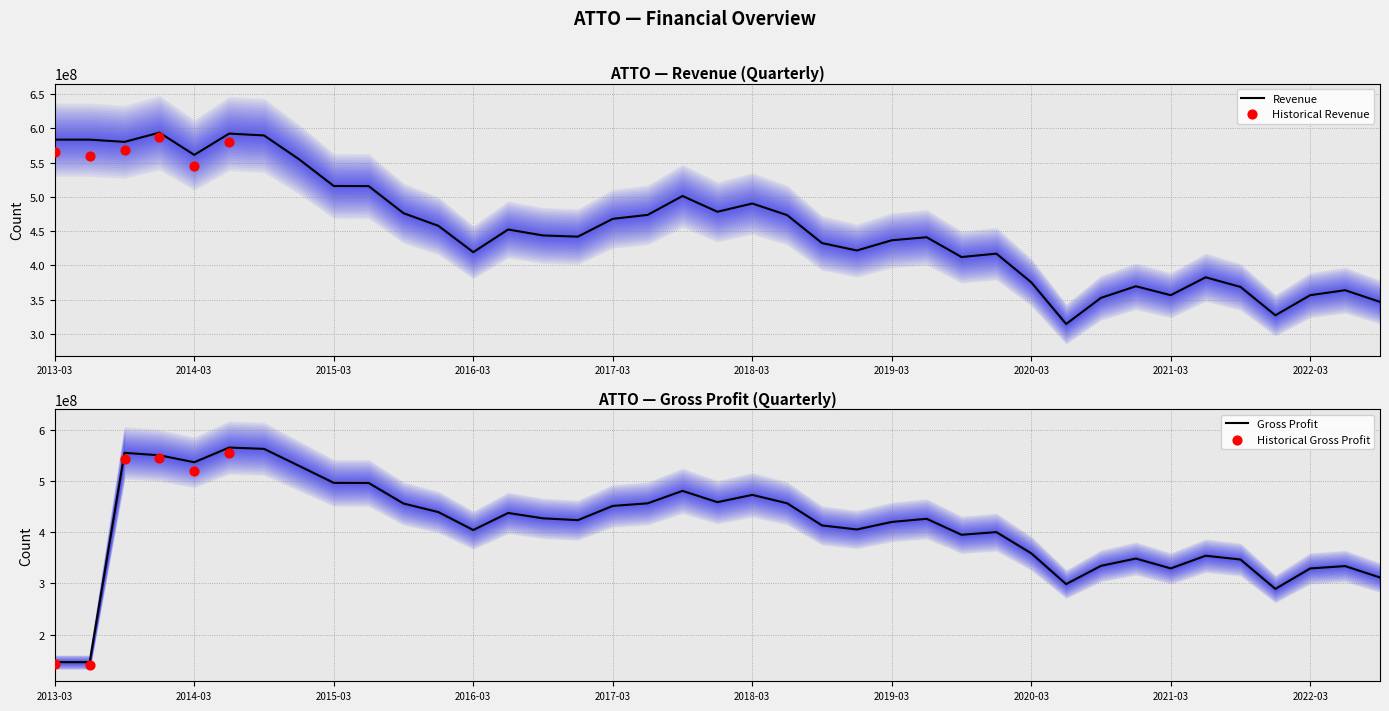

What is the minimum value for Revenue?

314543000